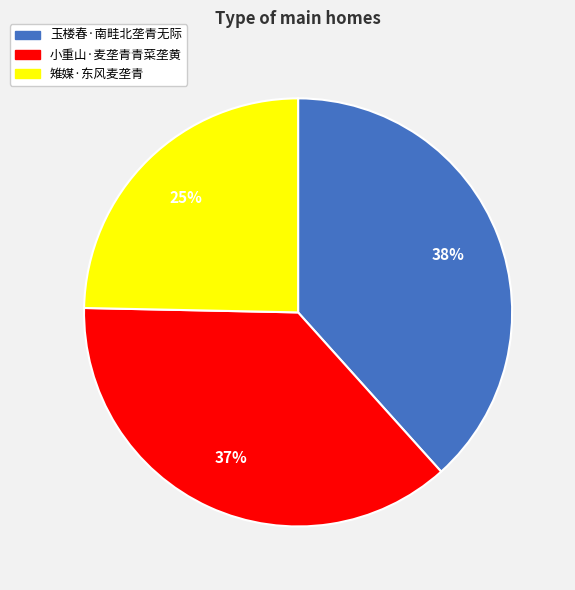

Rank the categories by value from highest to lowest.

玉楼春·南畦北垄青无际, 小重山·麦垄青青菜垄黄, 雉媒·东风麦垄青